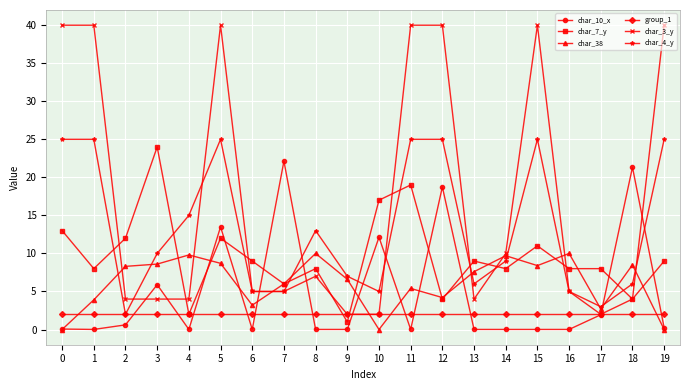

What is the maximum value shown in the chart?

40.0